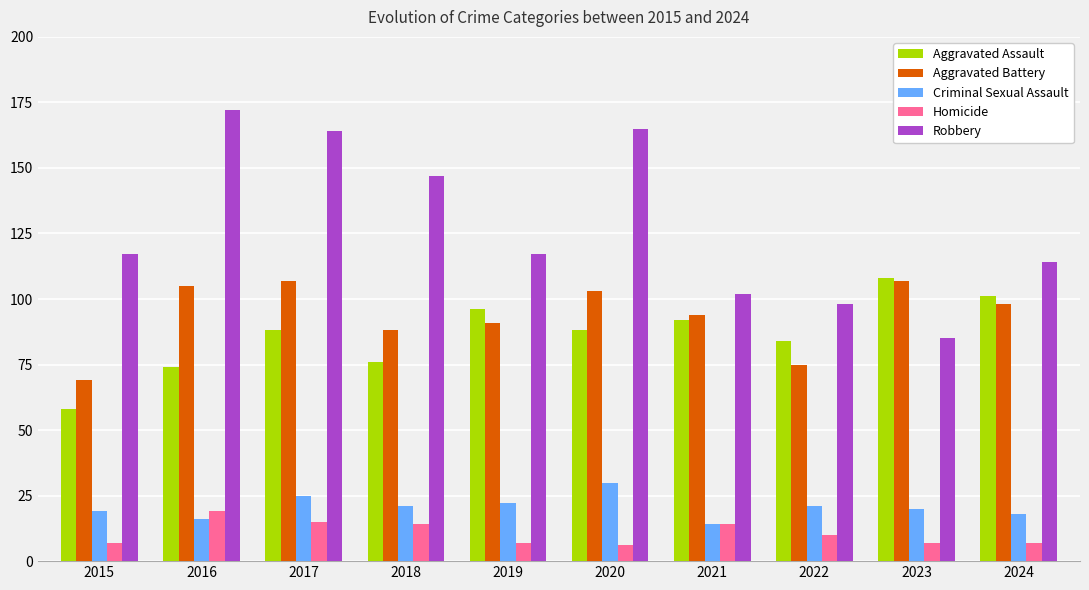

Is it true that Aggravated Assault equals 76 at 2018?

True